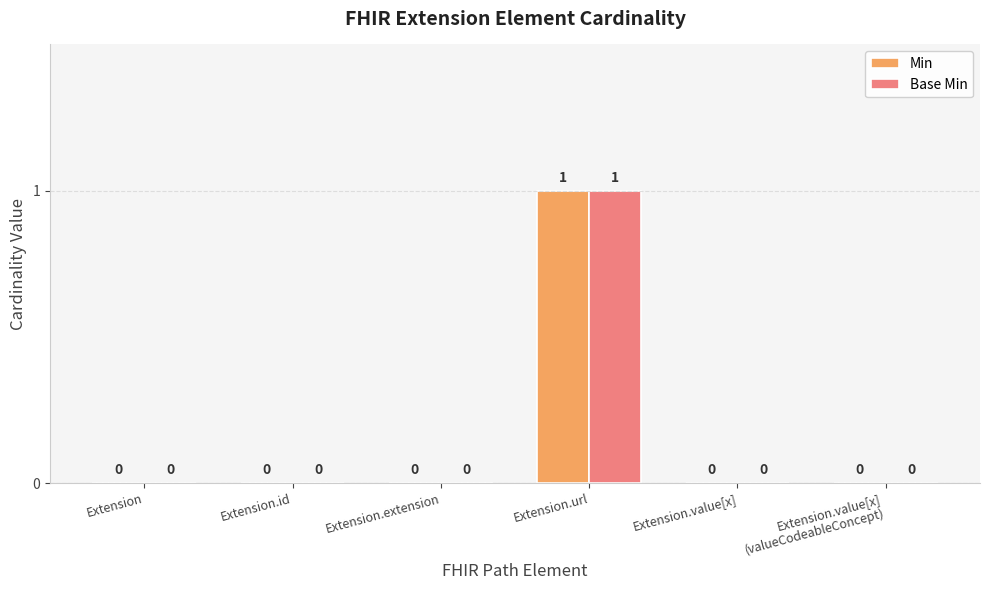

What is the sum of the Base Min values at Extension.value[x]
(valueCodeableConcept) and Extension.url?

1